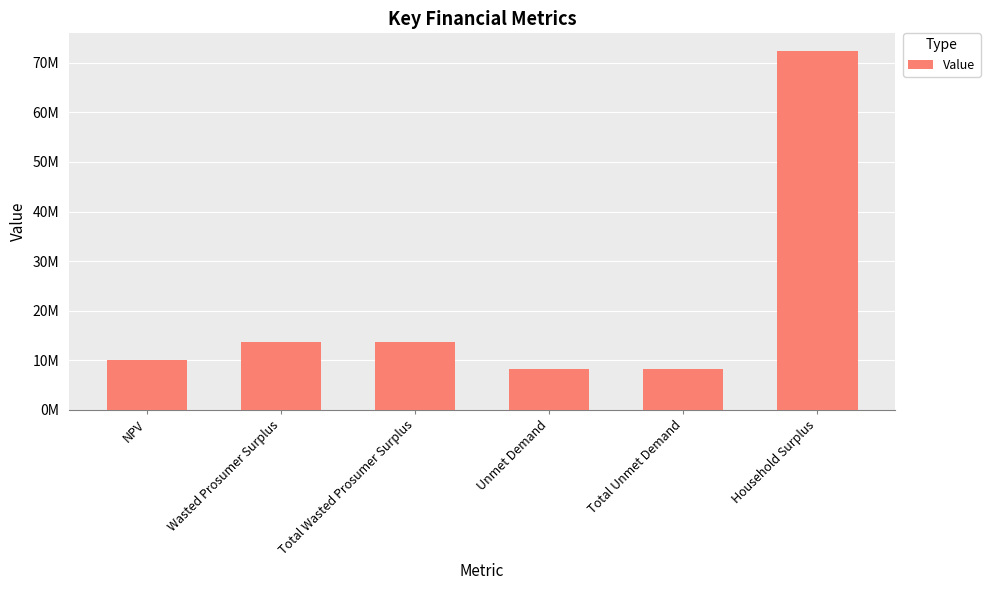

Rank the categories by value from lowest to highest.

Unmet Demand, Total Unmet Demand, NPV, Wasted Prosumer Surplus, Total Wasted Prosumer Surplus, Household Surplus